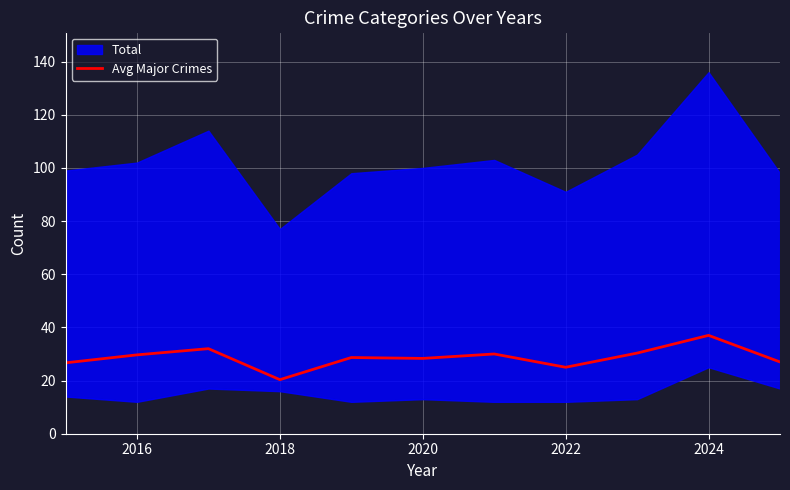

How many points are lower than both their immediate neighbors (excluding endpoints)?

3